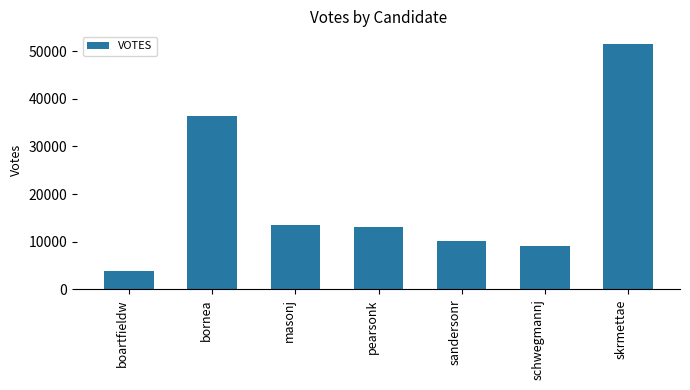

True or false: the data shows 3409 at schwegmannj.

False